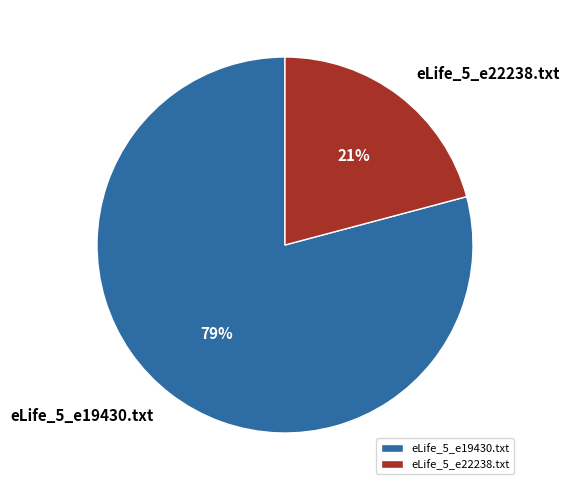

Is the sum of eLife_5_e19430.txt and eLife_5_e22238.txt greater than half?

Yes